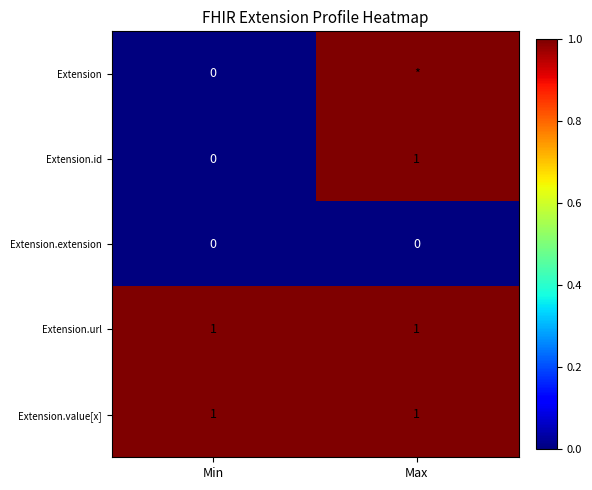

Is it true that Extension.id equals 1 at Max?

True